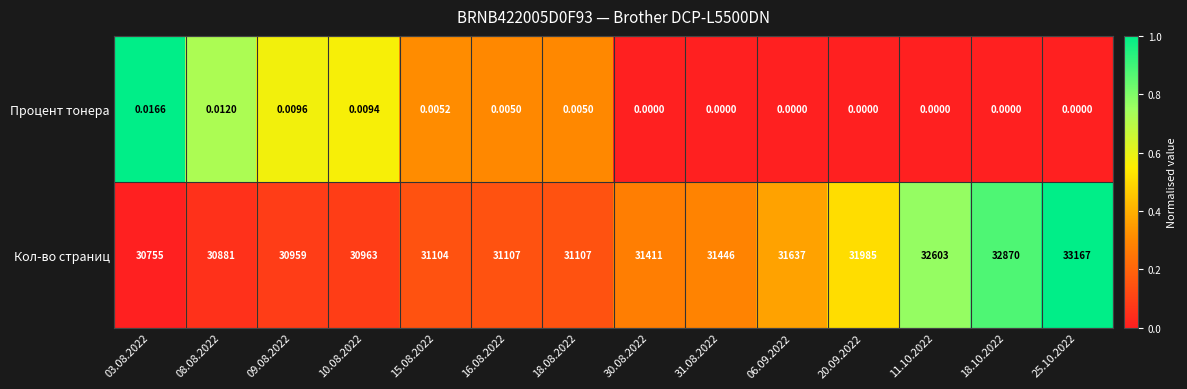

Rank the series by their maximum value, from highest to lowest.

Кол-во страниц, Процент тонера